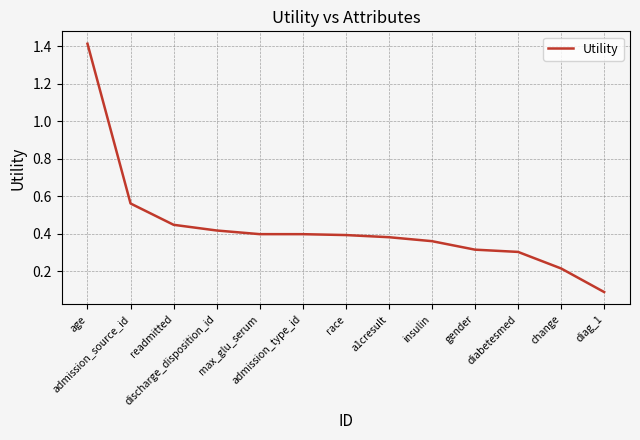

What is the difference between the maximum and minimum values?

1.3